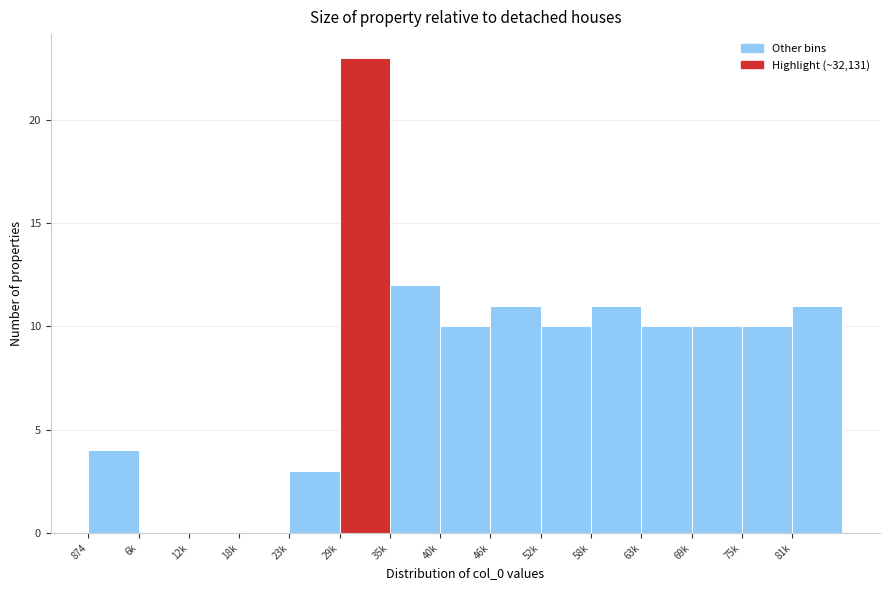

Reading left to right, transcribe all the data shown in this chart.

874=4	6k=0	12k=0	18k=0	23k=3	29k=23	35k=12	40k=10	46k=11	52k=10	58k=11	63k=10	69k=10	75k=10	81k=11